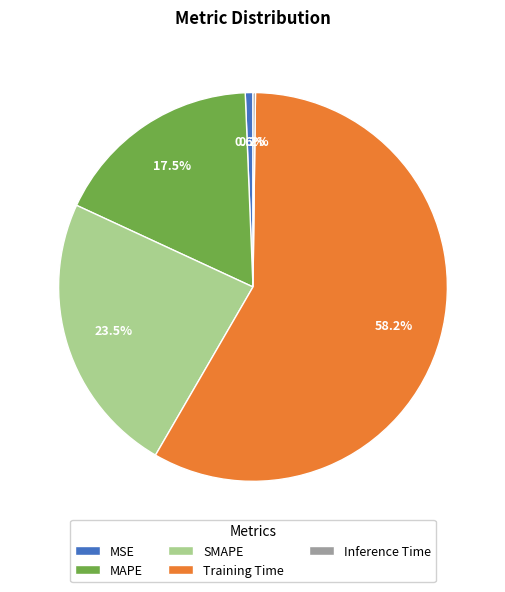

What is the majority slice?

Training Time